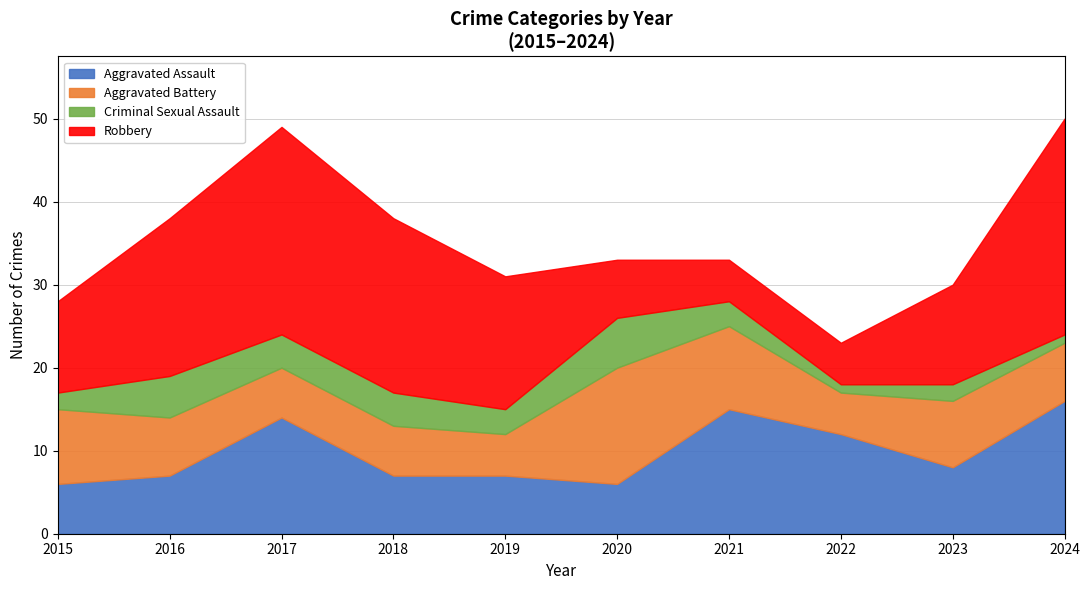

The value of Aggravated Assault at 2018 is 10. True or false?

False